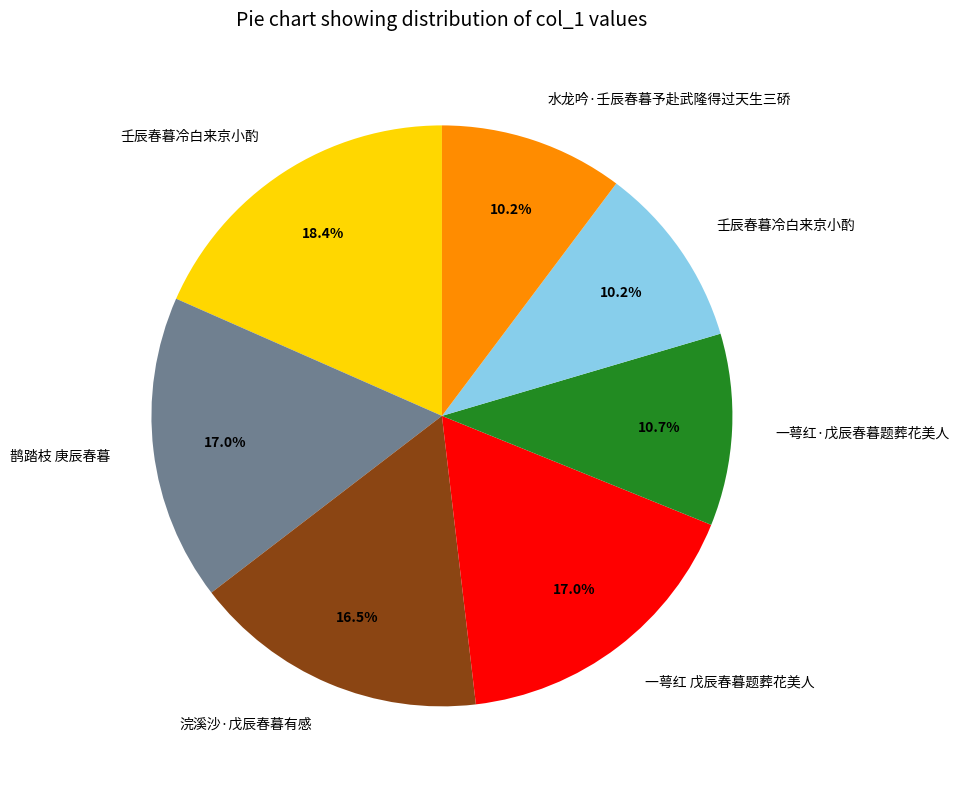

Is there a majority slice in this chart?

No